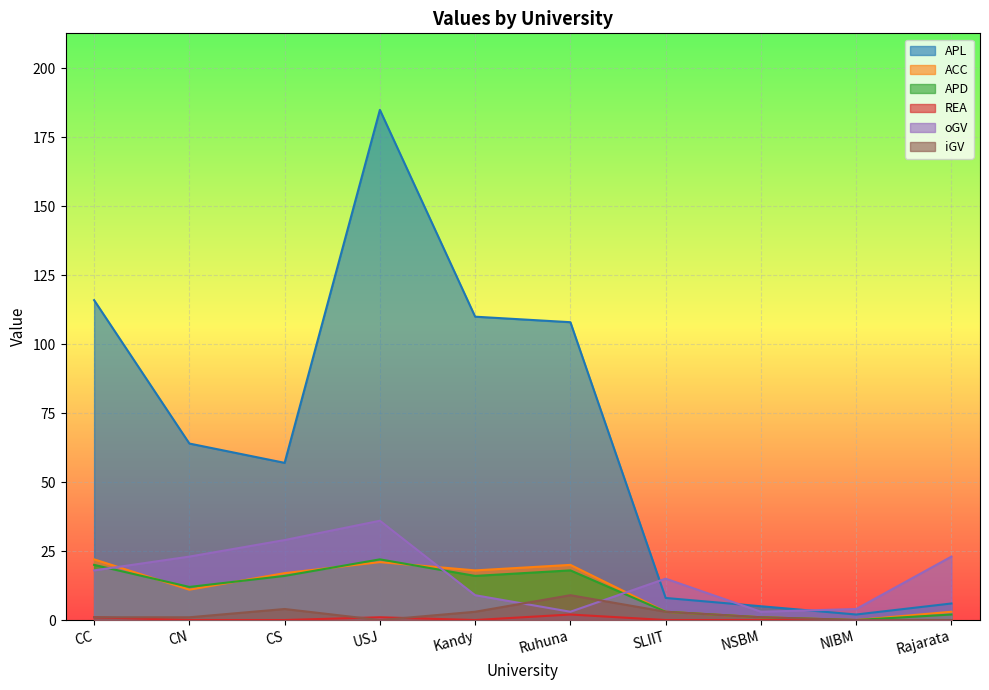

Rank the series at SLIIT from lowest to highest value.

REA, ACC, APD, iGV, APL, oGV